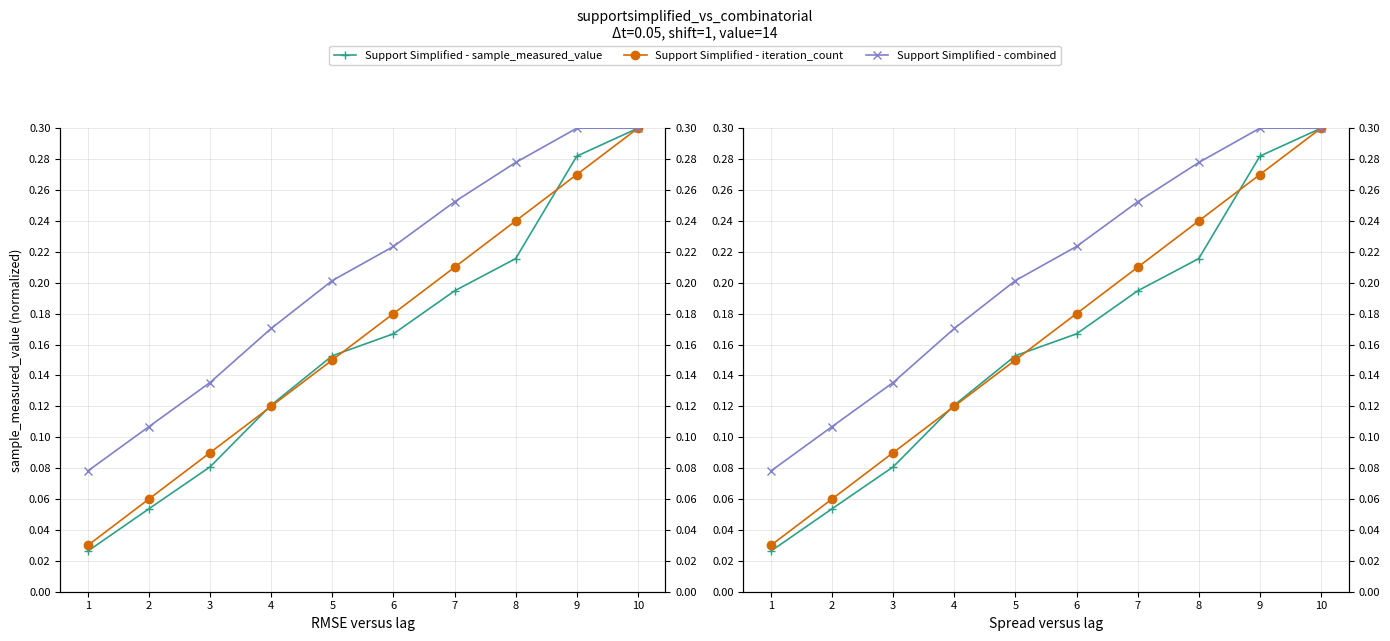

What is the sum of all Support Simplified - iteration_count values?

1.6